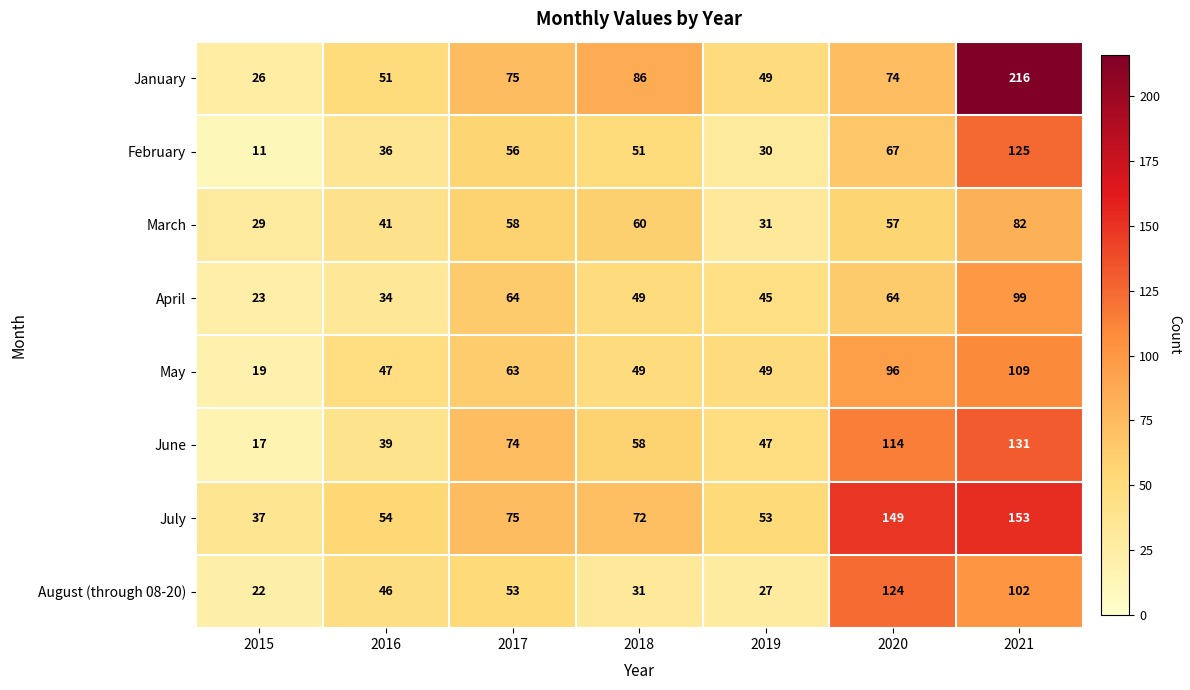

What is the sum of all January values?

577